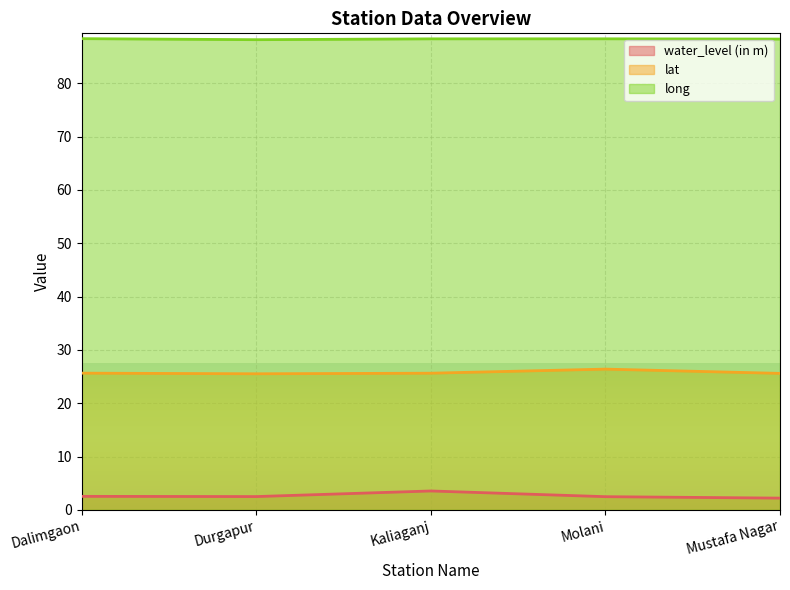

How many lines are shown in the chart?

3